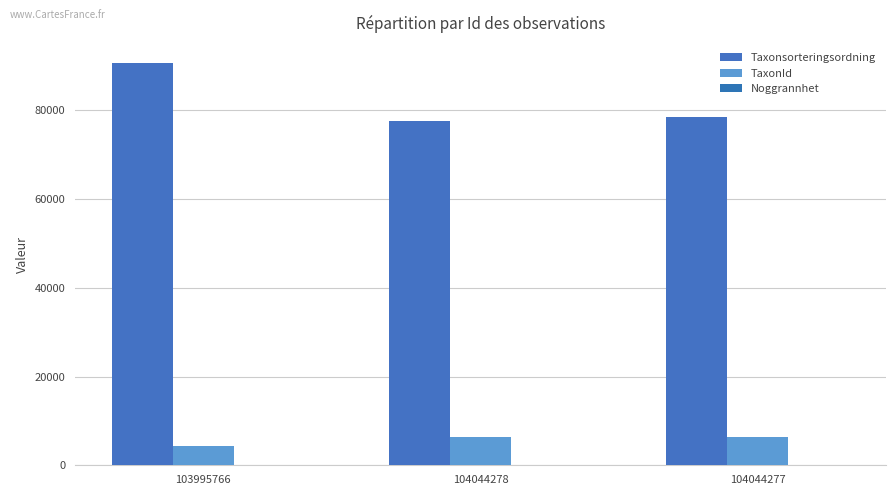

Reading right to left, transcribe all the data shown in this chart.

Taxonsorteringsordning: 78569	77506	90653
TaxonId: 6458	6425	4364
Noggrannhet: 10	10	10